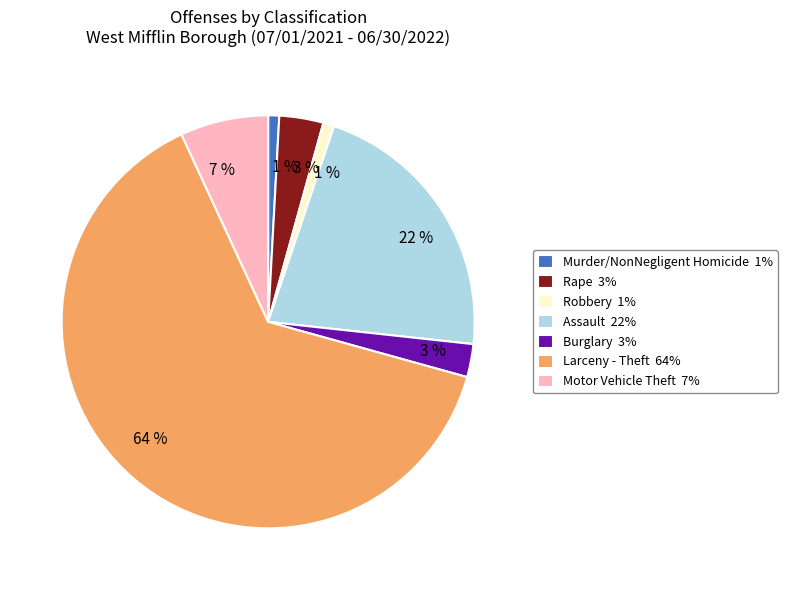

To the nearest percent, what is the average slice percentage?

14%